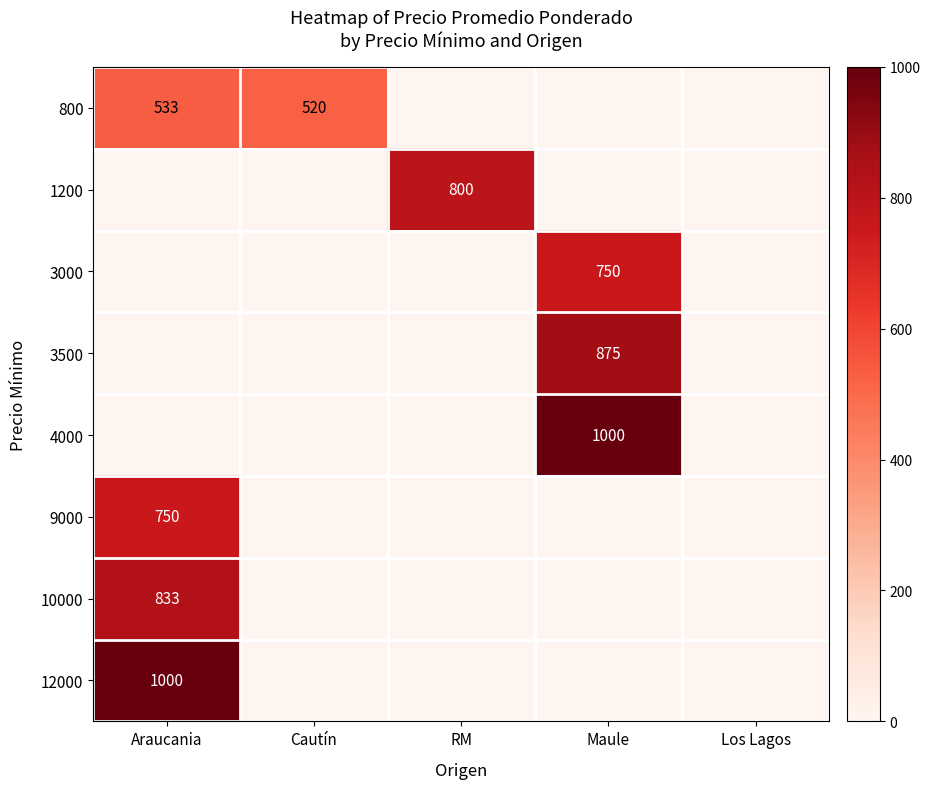

Is it true that 9000 equals 152 at Araucania?

False